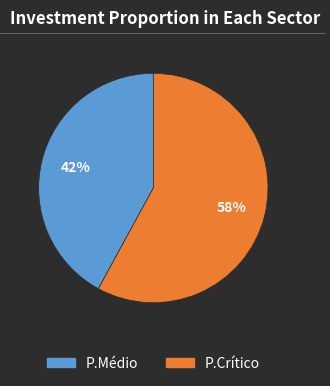

Which slice is the largest?

P.Crítico